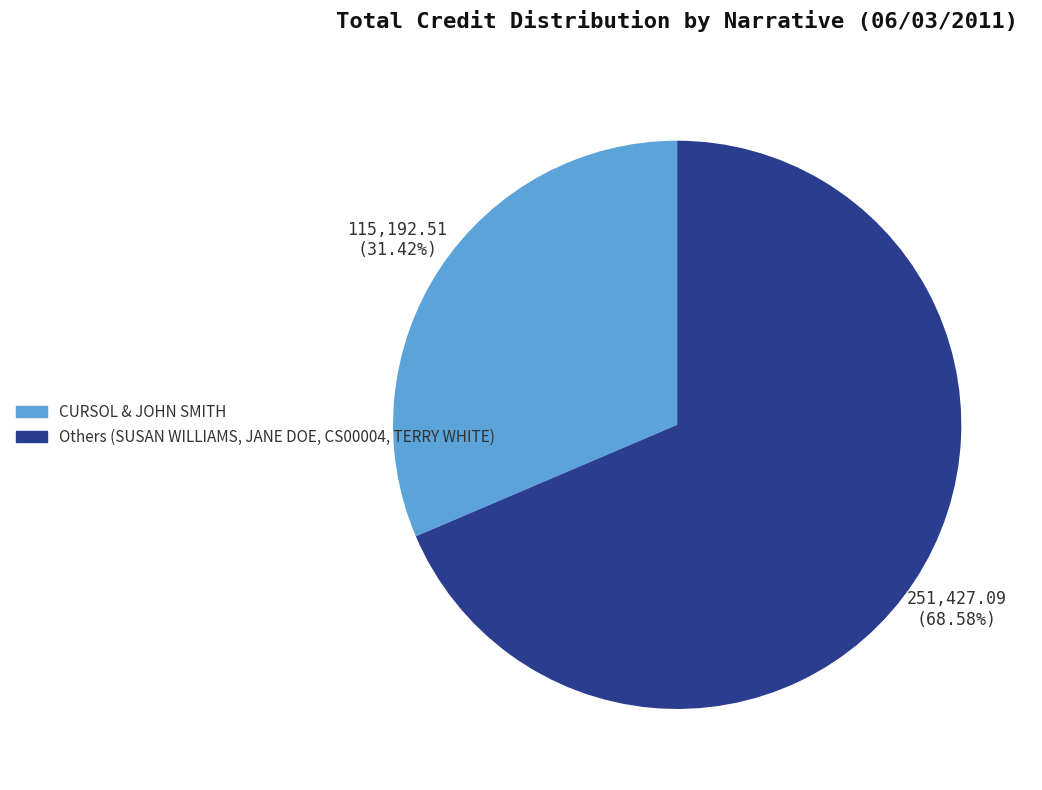

Is there a majority slice in this chart?

Yes